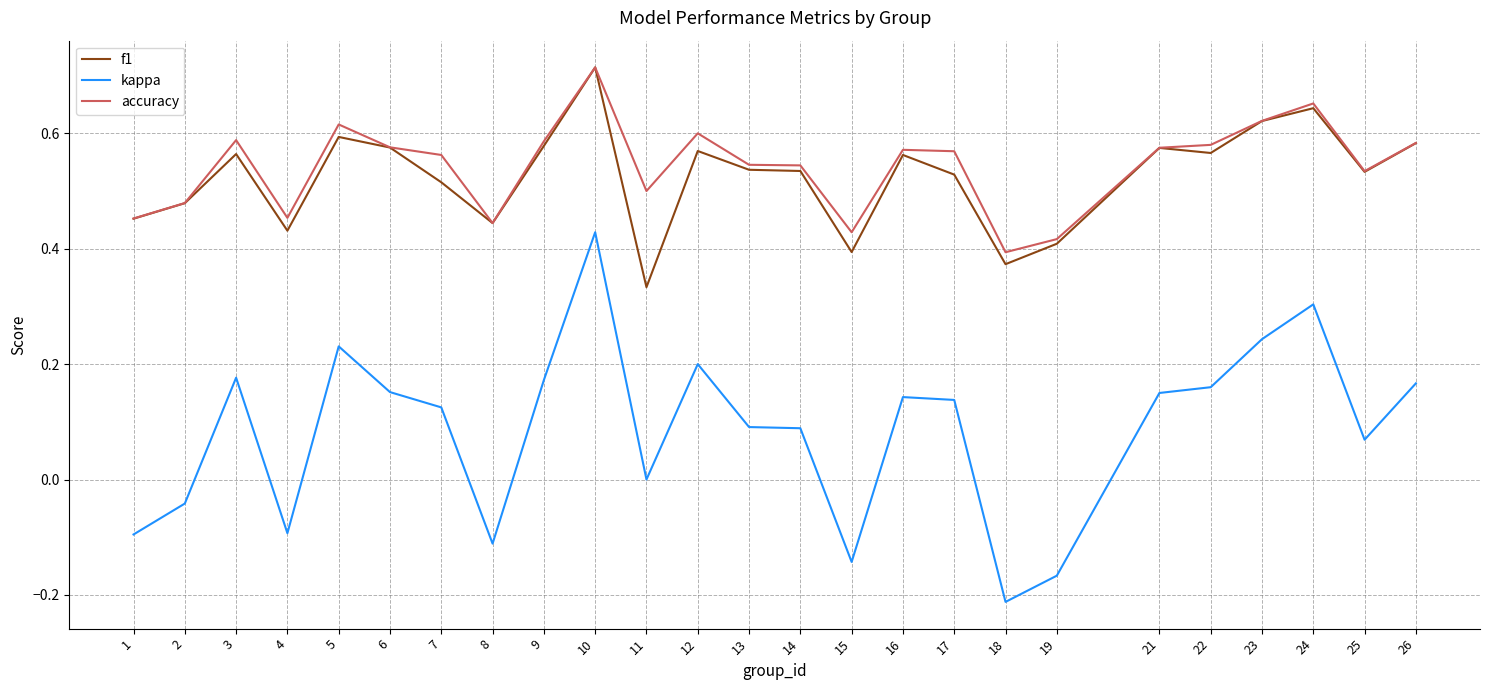

Between 18 and 25, which series saw the biggest shift?

kappa